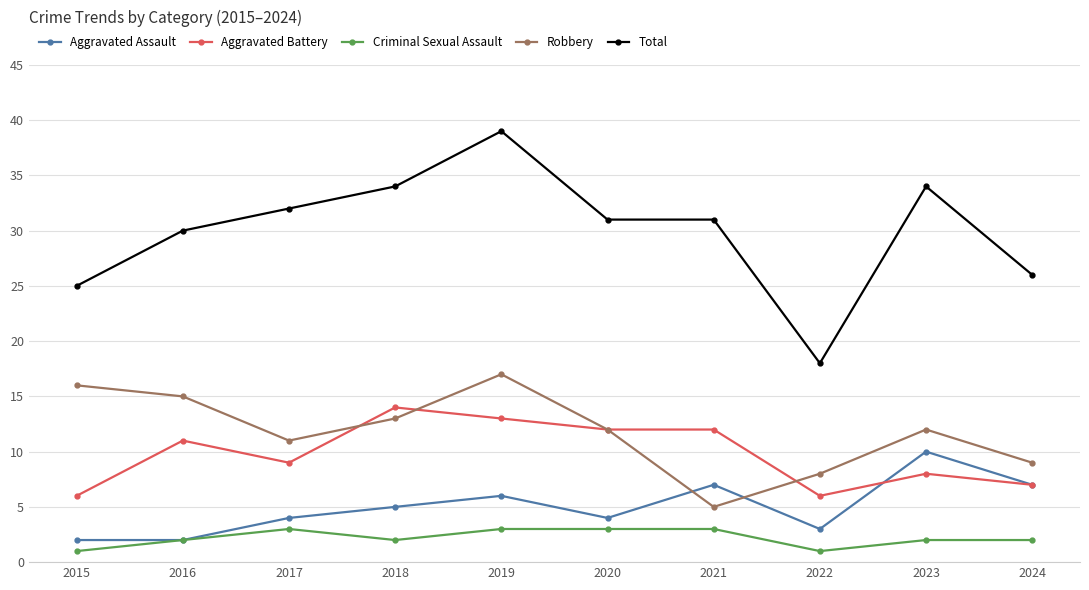

What is the greatest value displayed?

39